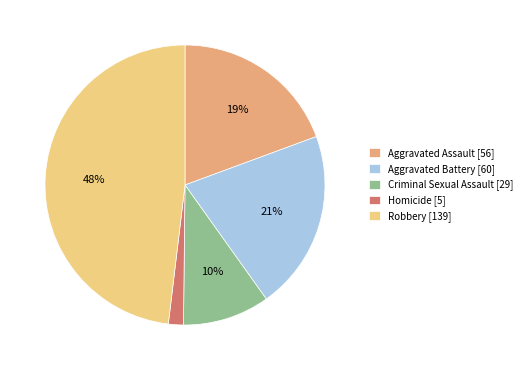

How many slices are in this pie chart?

5